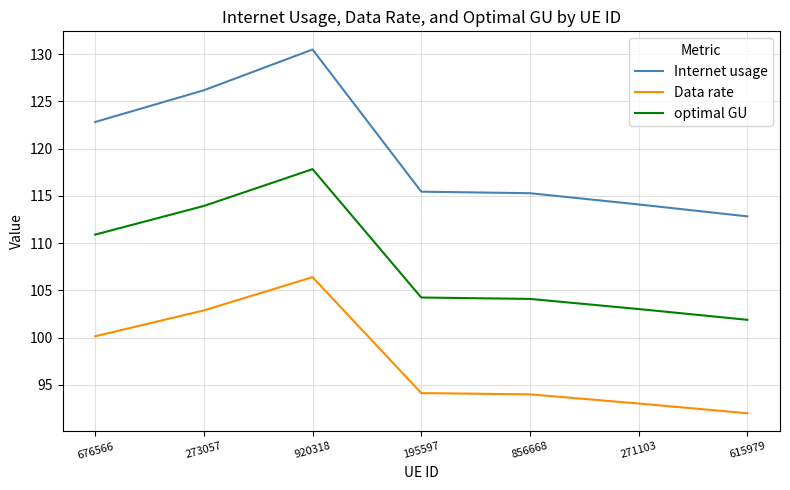

What is the difference between the Data rate values at 676566 and 920318?

6.3